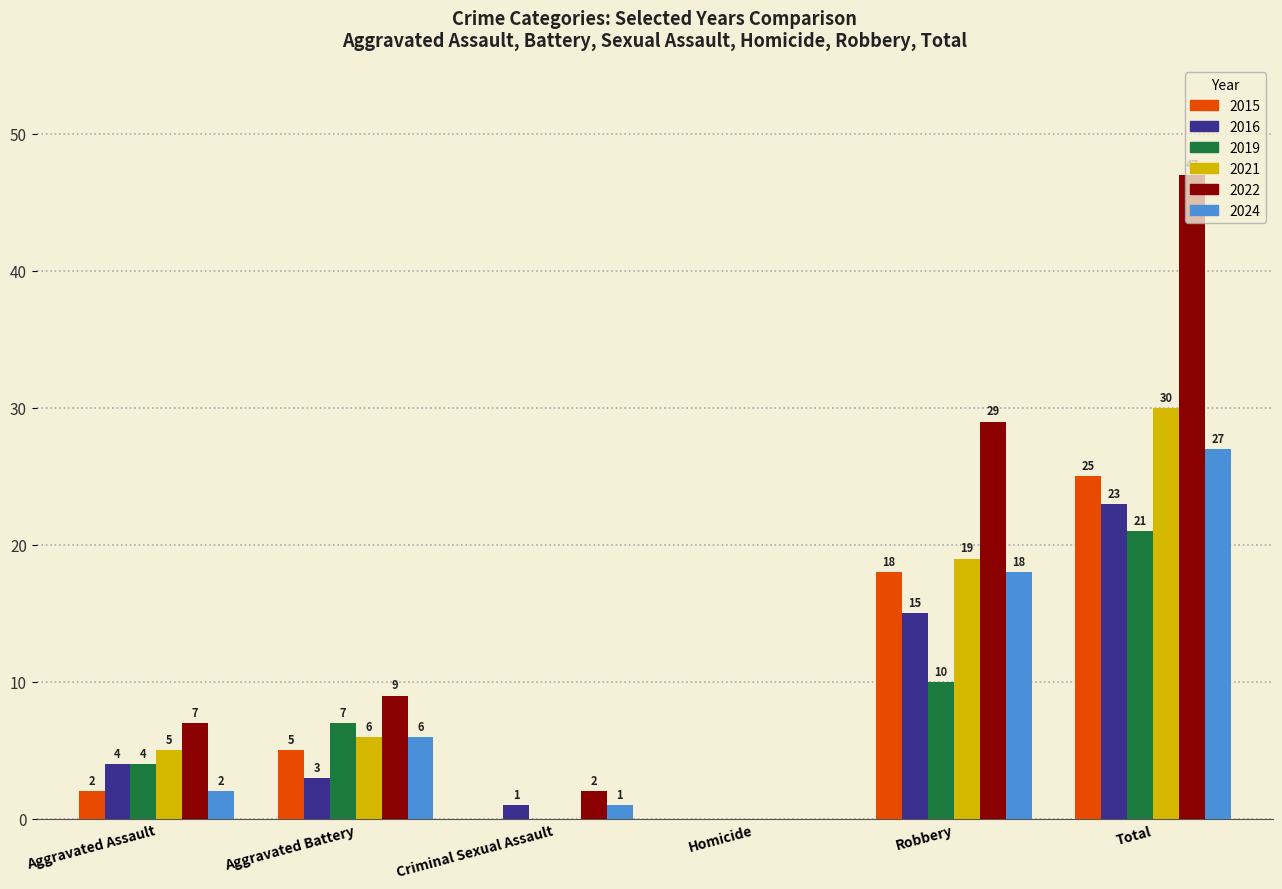

Between Aggravated Assault and Aggravated Battery, which series saw the biggest shift?

2024